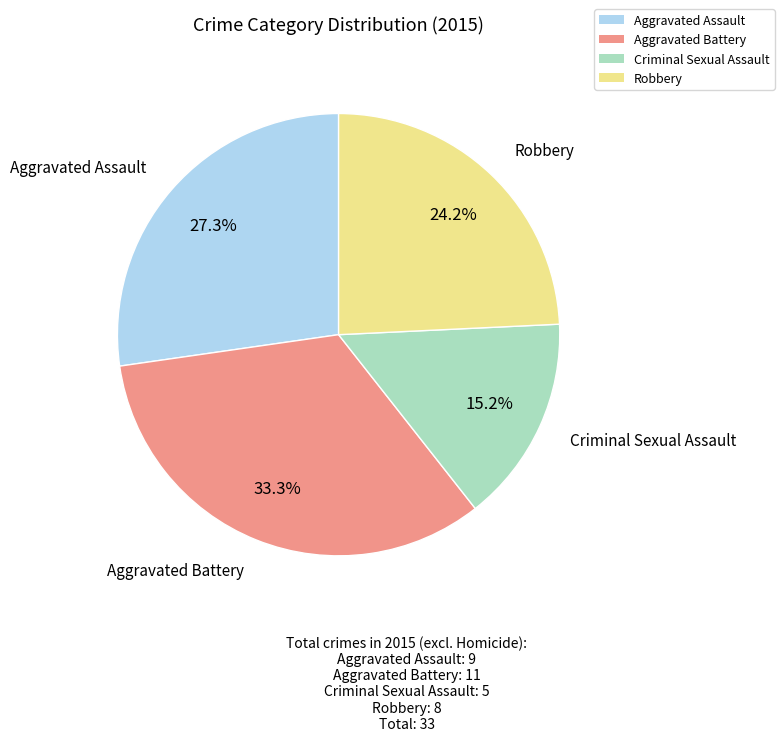

Which slice is the smallest?

Criminal Sexual Assault